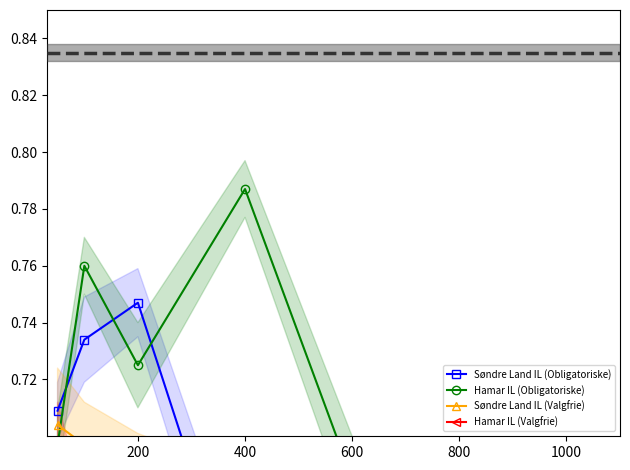

List the series in order of their peak value, highest first.

Hamar IL (Obligatoriske), Søndre Land IL (Obligatoriske), Søndre Land IL (Valgfrie), Hamar IL (Valgfrie)